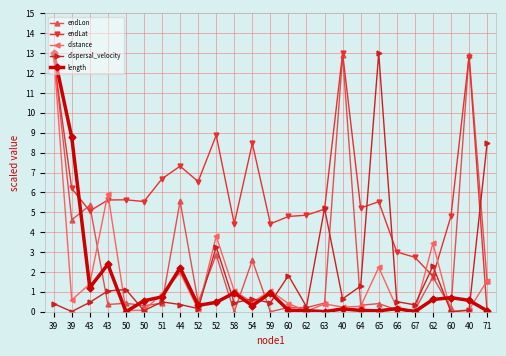

The value of dispersal_velocity at 43 is 0.6. True or false?

False